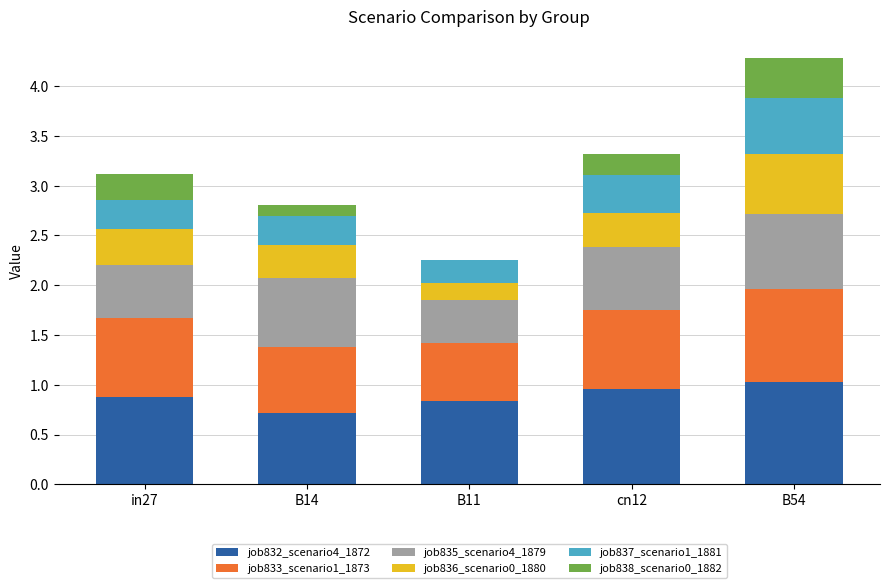

The value of job832_scenario4_1872 at B54 is 0.3. True or false?

False